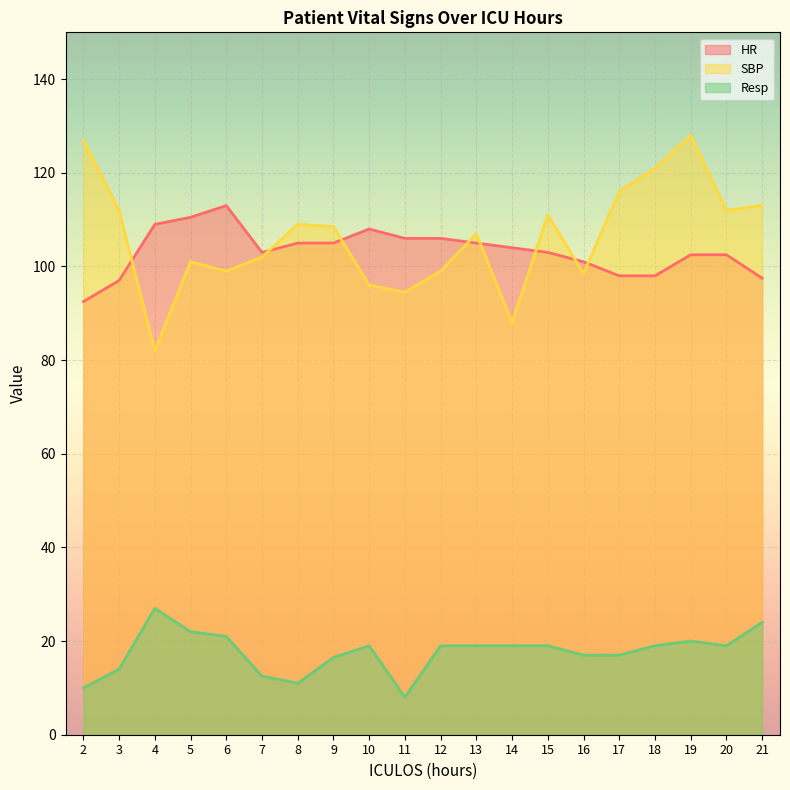

Where do HR and SBP first cross each other?

3 and 4